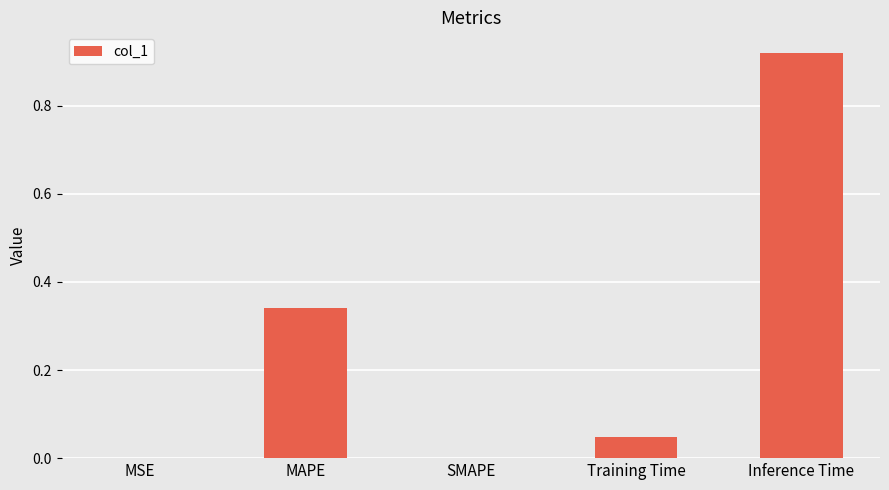

What is the sum of all values?

1.3